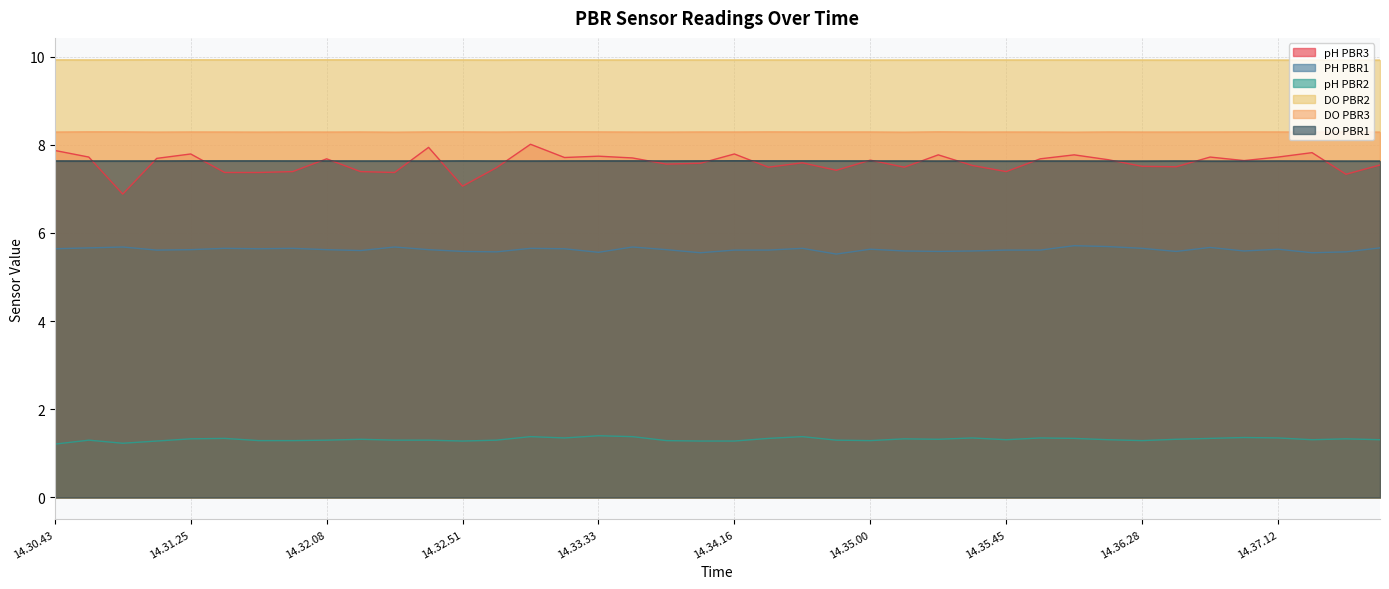

What are all the series names shown in the legend?

pH PBR3, PH PBR1, pH PBR2, DO PBR2, DO PBR3, DO PBR1